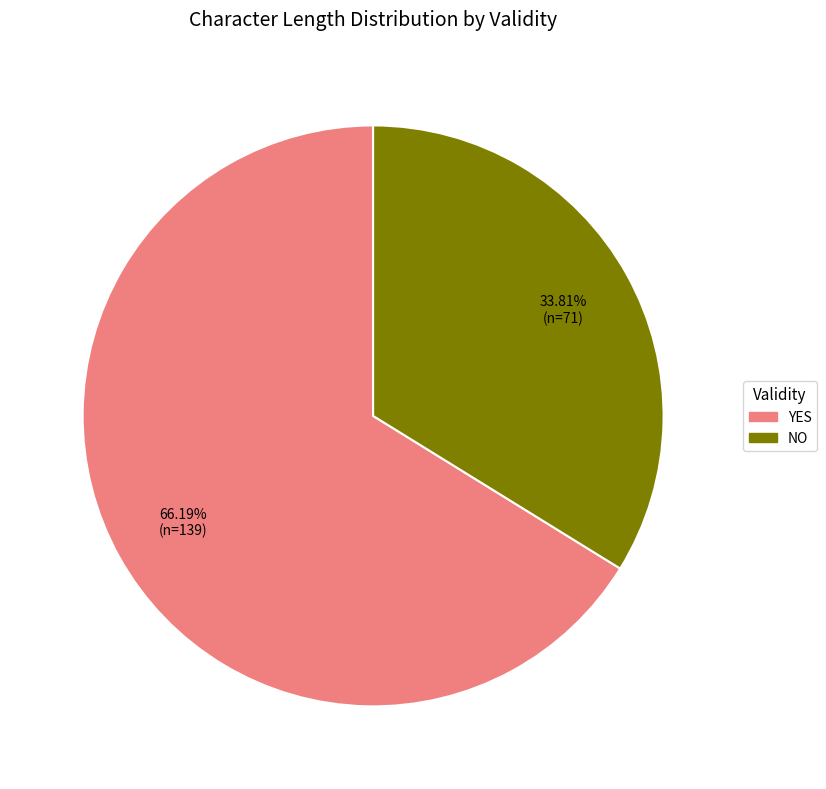

Is there any slice that represents more than half of the pie?

Yes